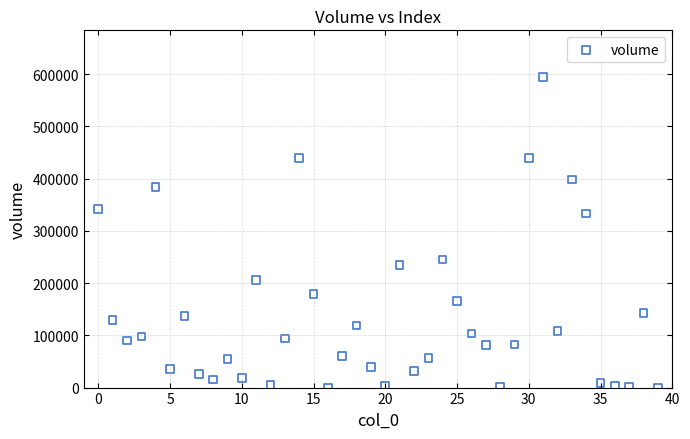

What is the range of Y values (max minus min)?

594347.1